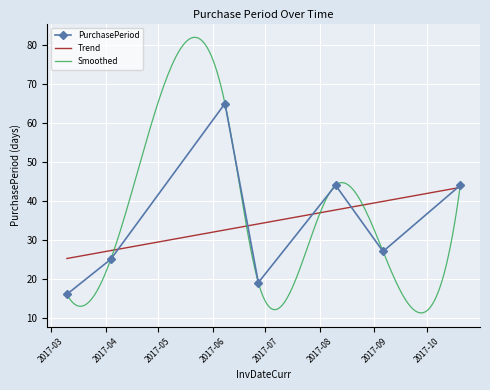

Rank the categories by value from highest to lowest.

2017-06-08, 2017-08-10, 2017-10-20, 2017-09-06, 2017-04-04, 2017-06-27, 2017-03-10